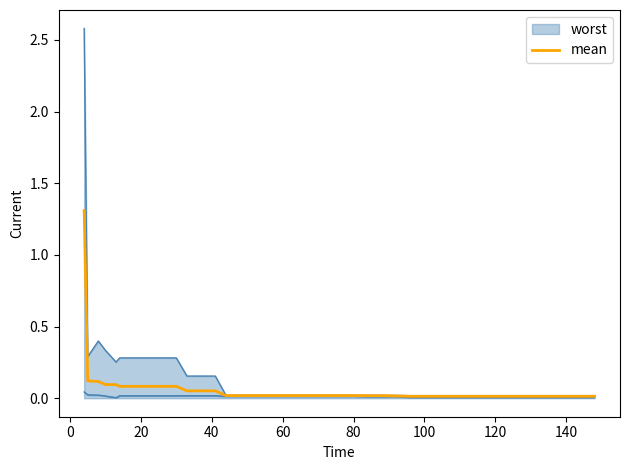

Reading left to right, extract all data points from this chart.

1.3	0.1	0.1	0.1	0.1	0.1	0.1	0.1	0.1	0.1	0.1	0.1	0.1	0.0	0.0	0.0	0.0	0.0	0.0	0.0	0.0	0.0	0.0	0.0	0.0	0.0	0.0	0.0	0.0	0.0	0.0	0.0	0.0	0.0	0.0	0.0	0.0	0.0	0.0	0.0